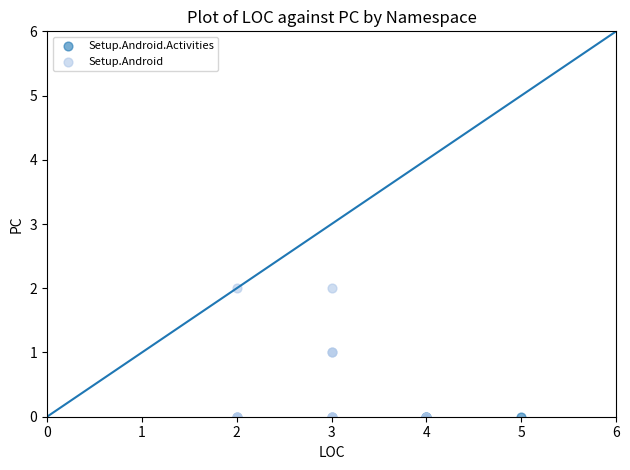

Which series contains the highest Y value?

Setup.Android